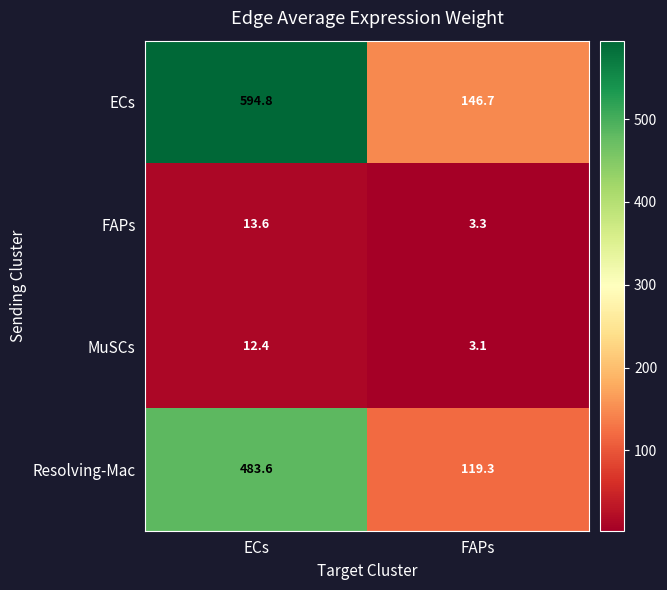

What is the highest value of the FAPs series?

13.6